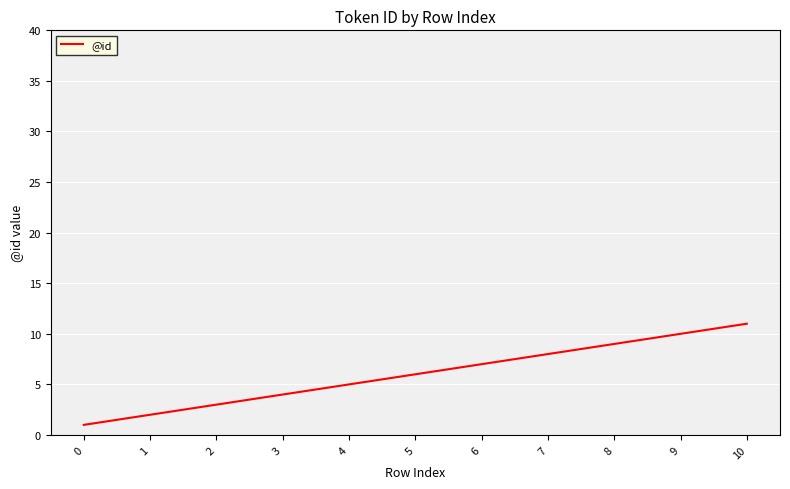

The chart shows a value of 4 at 3. True or false?

True